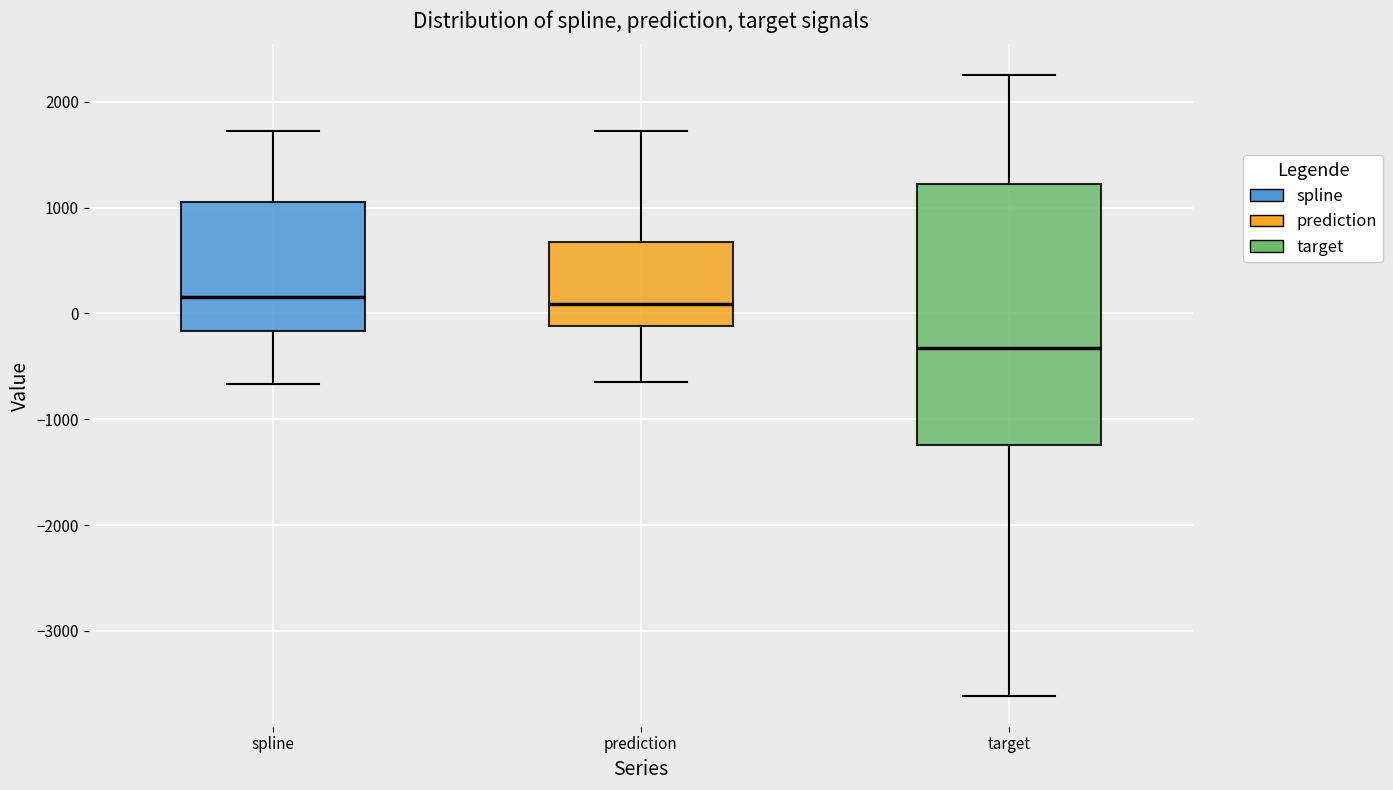

Which box is the tallest, from its lower edge to its upper edge?

target